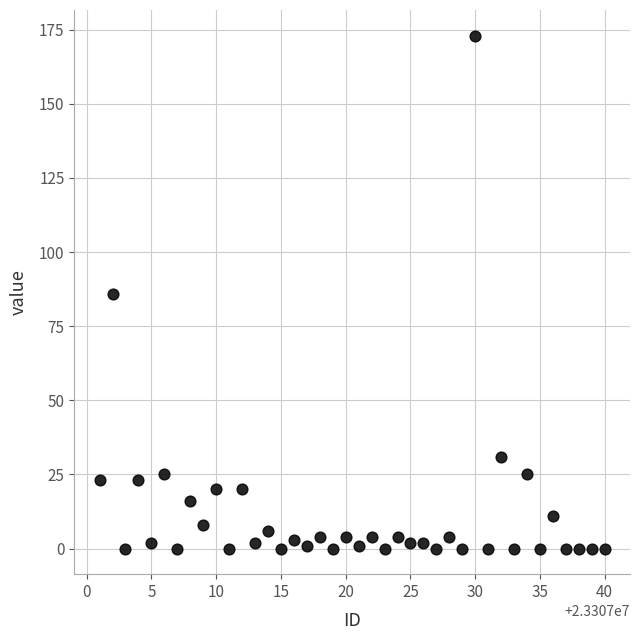

What is the range of X values (max minus min)?

39